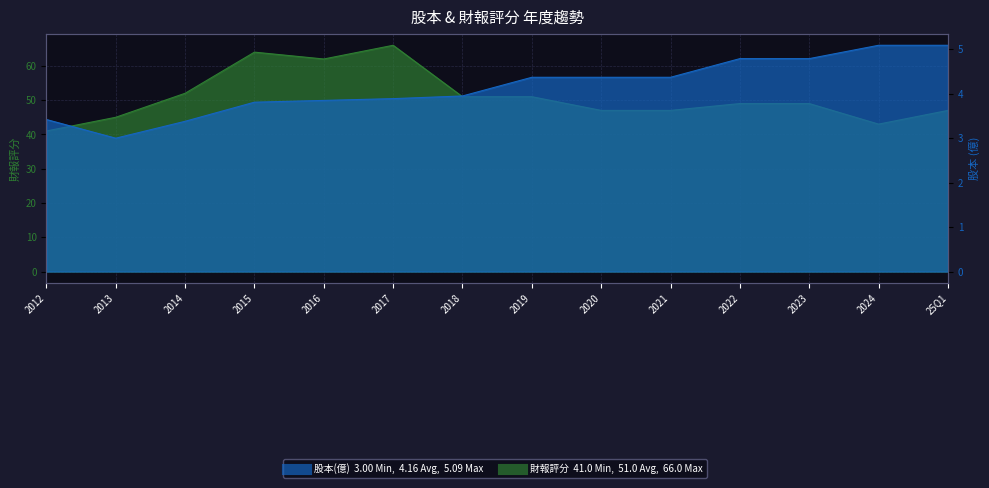

At 2018, list the series in order from smallest to largest.

股本(億), 財報評分